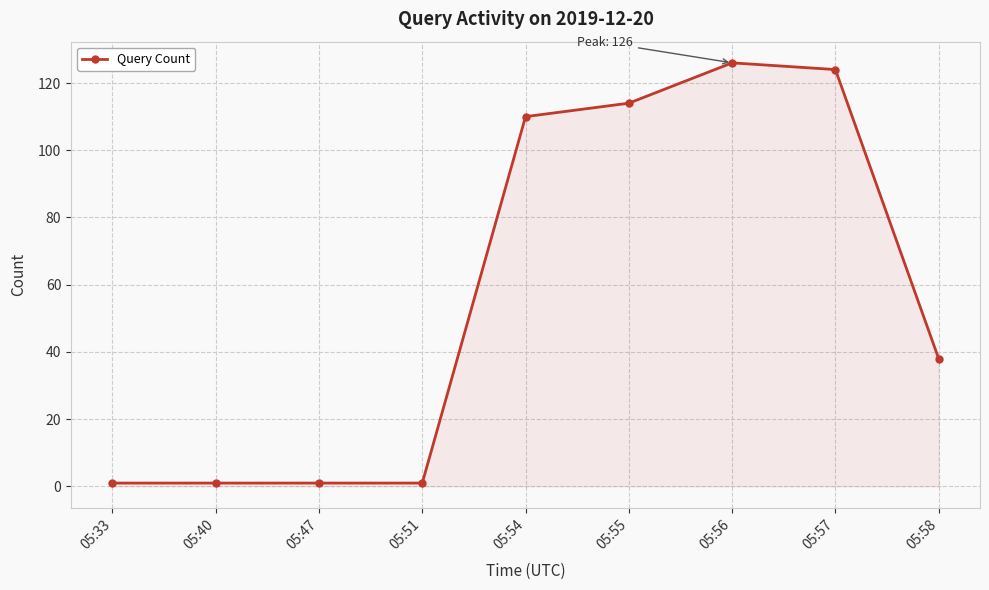

What is the smallest value displayed?

1